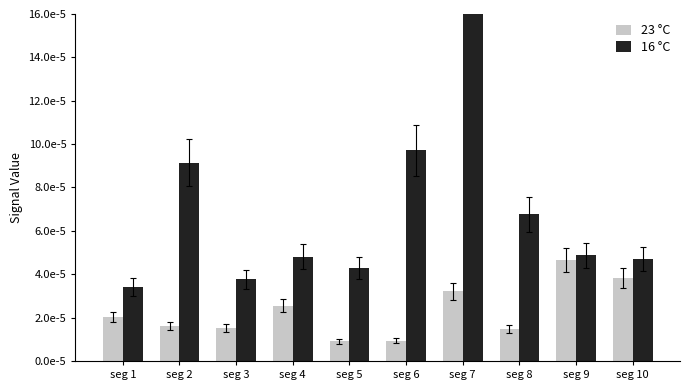

Count the 23 °C values in the range 0 to 1.

10